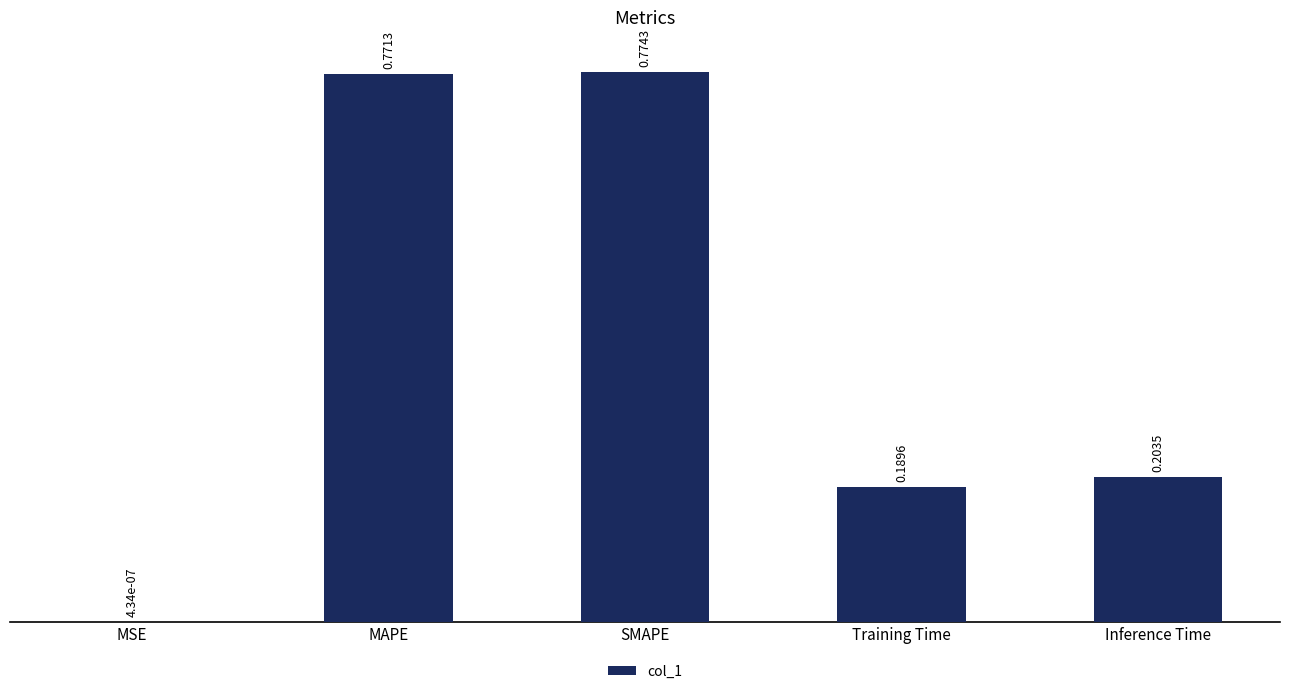

What is the change in value from SMAPE to Training Time?

-0.6